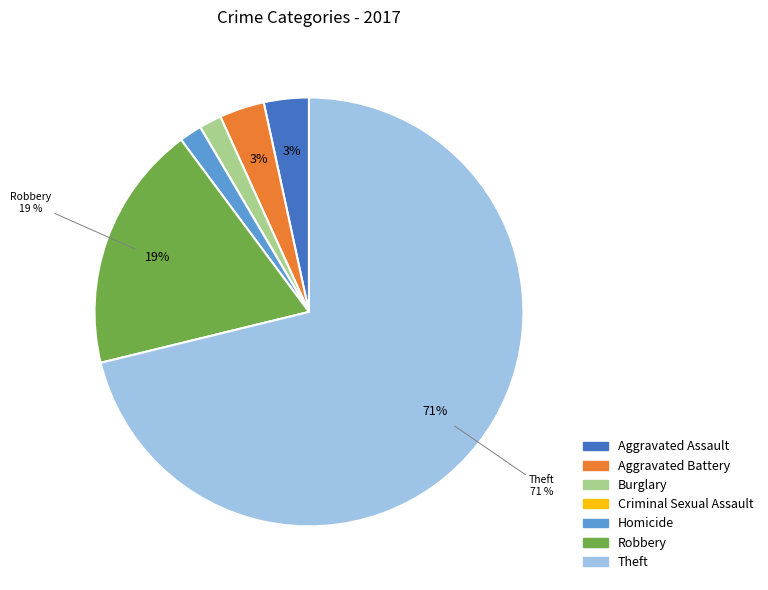

Which category accounts for the majority?

Theft